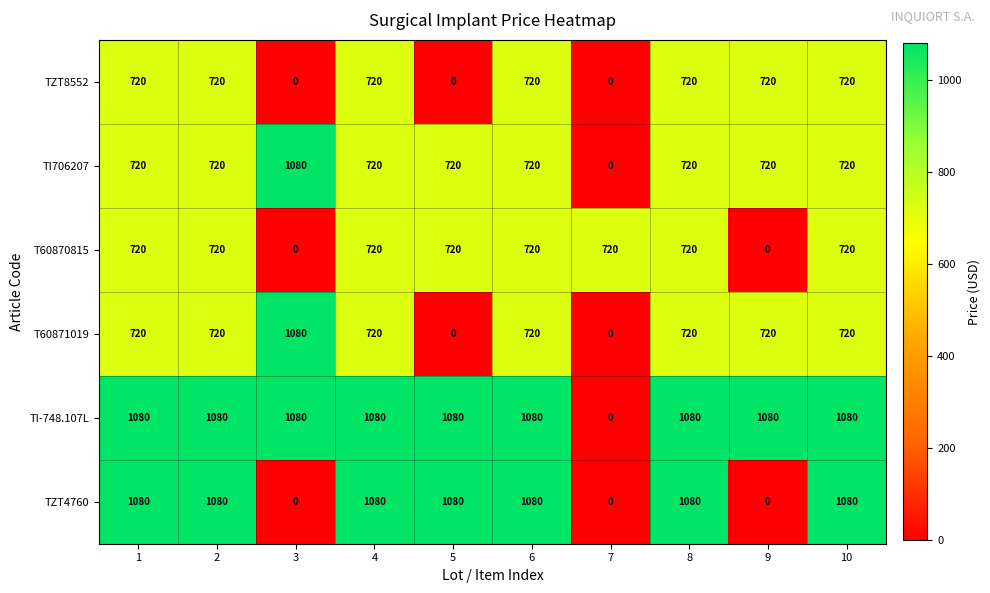

What is the average value of the T60871019 series?

612